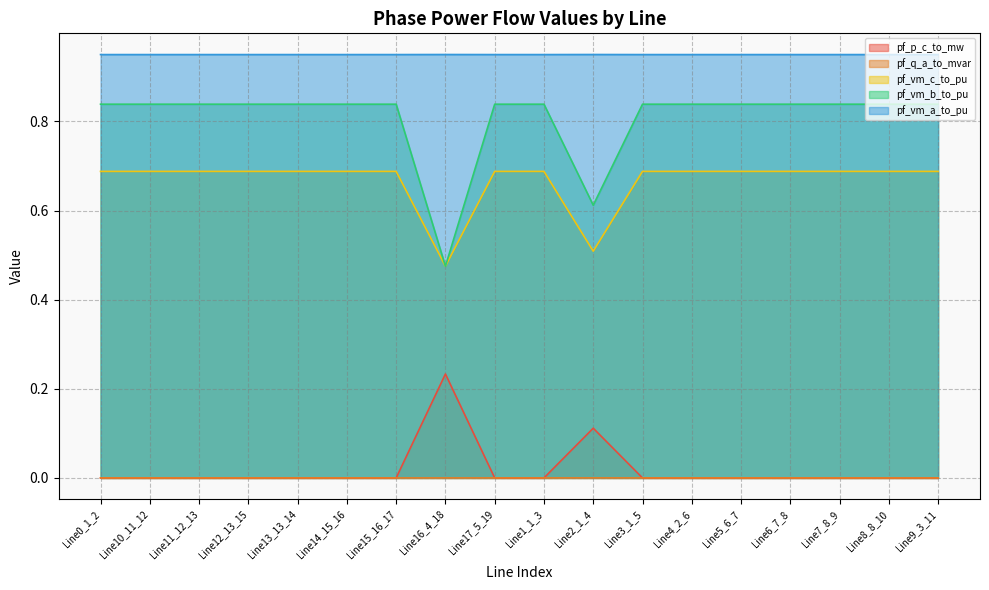

True or false: pf_vm_b_to_pu and pf_p_c_to_mw cross at least once.

False